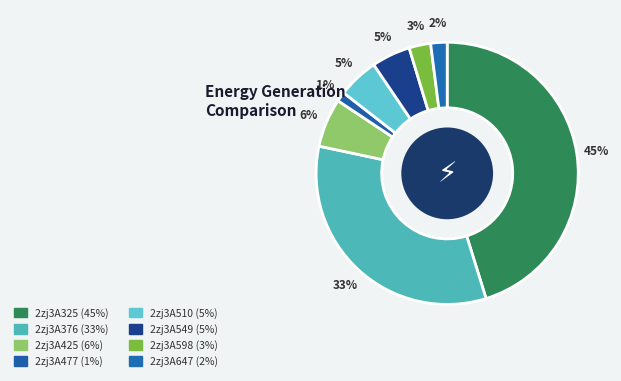

To the nearest percent, what is the difference between the 2zj3A647 and 2zj3A325 slice percentages?

43%